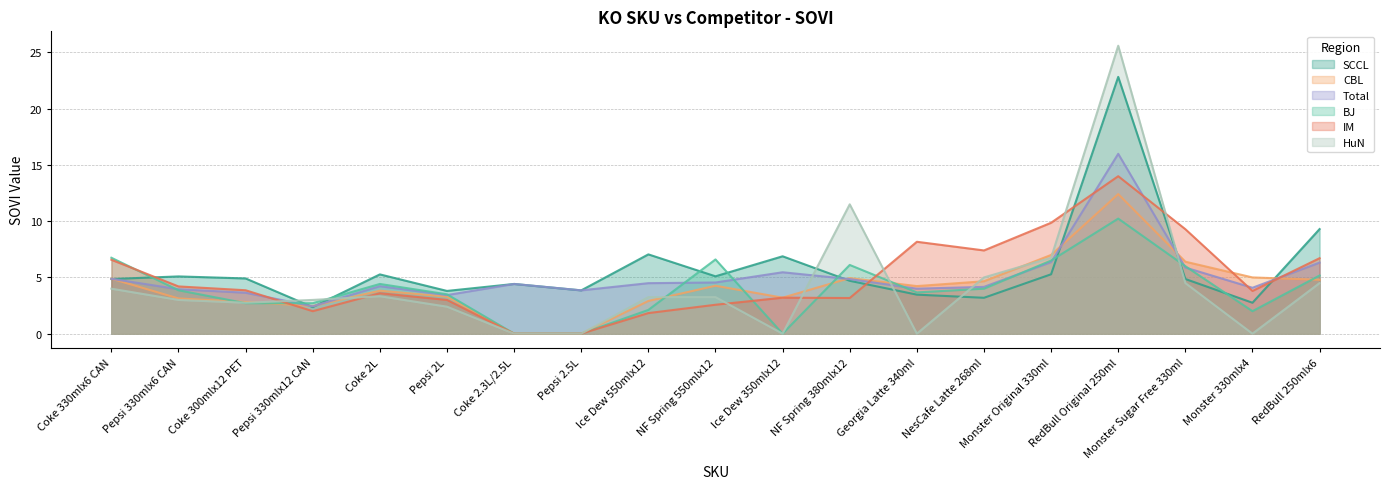

What is the label of the 10th point from the left?

NF Spring 550mlx12